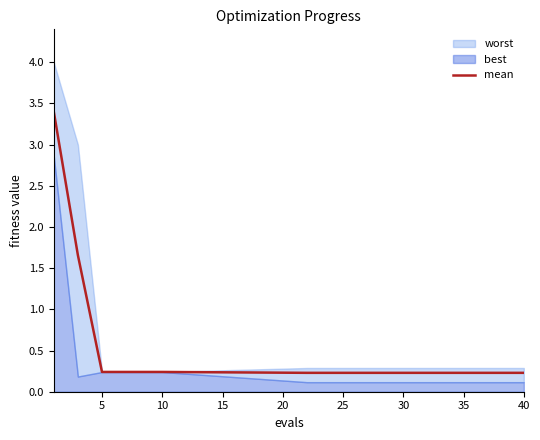

Does the chart have visible grid lines?

No